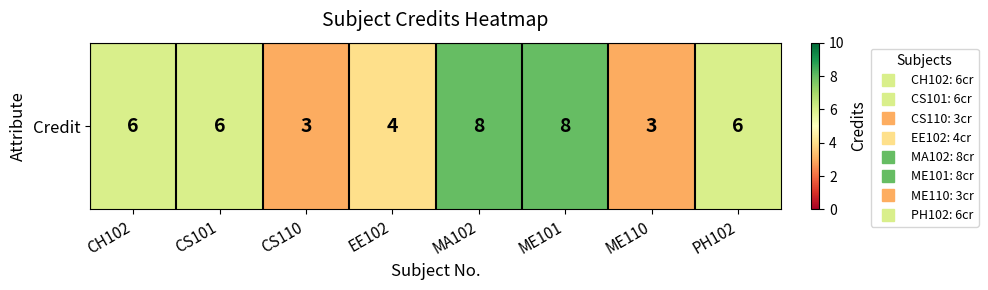

At which category does the chart reach its minimum across all series?

CS110